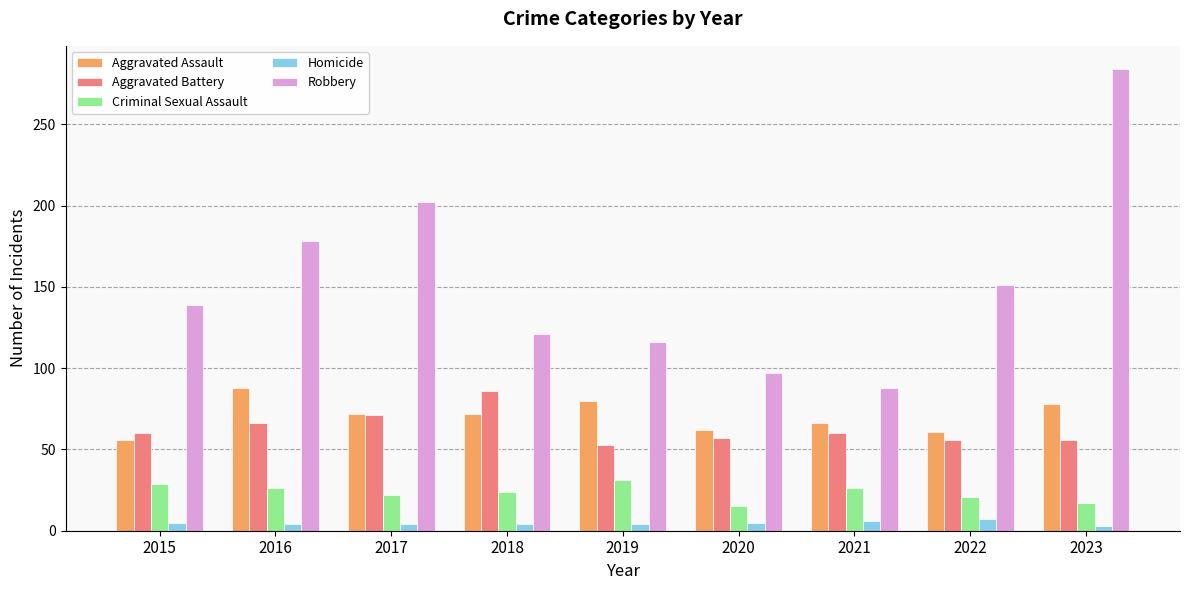

What is the value of the Criminal Sexual Assault bar at the 9th from the left?

17